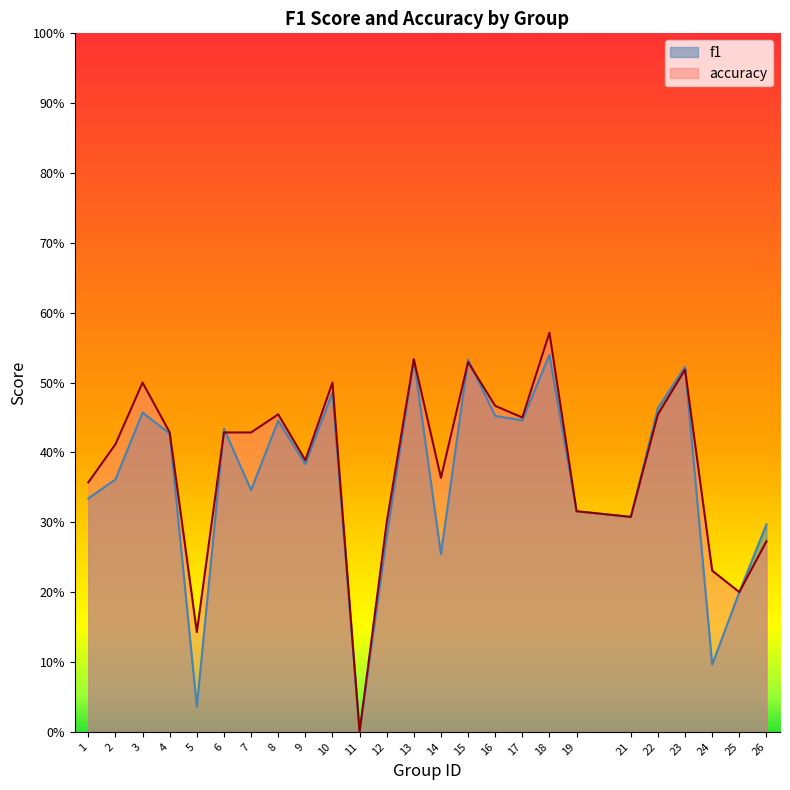

How many values in the f1 series exceed 0?

24